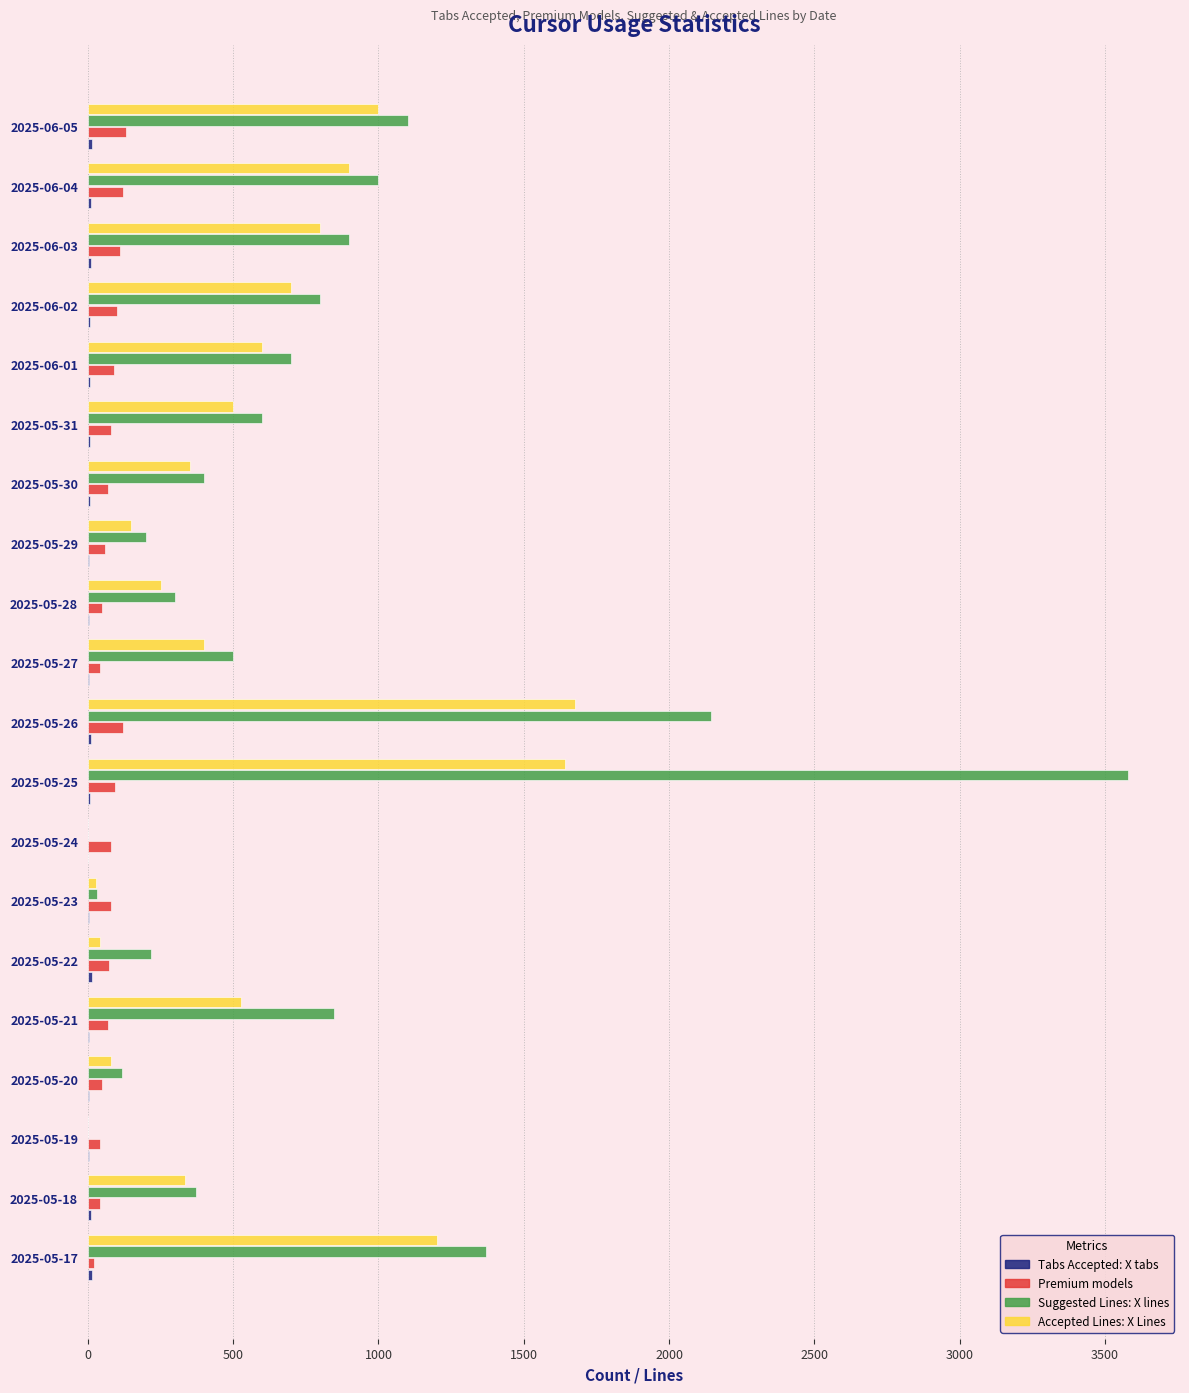

The value of Premium models at 2025-05-23 is 81. True or false?

True